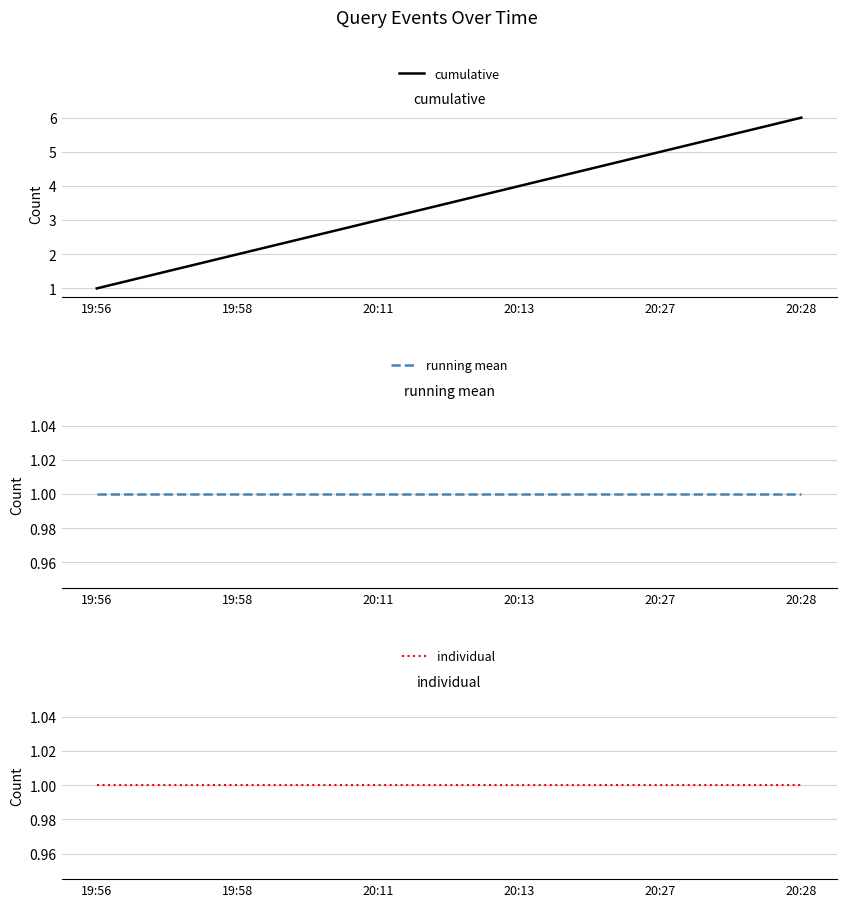

Reading right to left, extract all data points from this chart.

cumulative: 6	5	4	3	2	1
running mean: 1	1	1	1	1	1
individual: 1	1	1	1	1	1